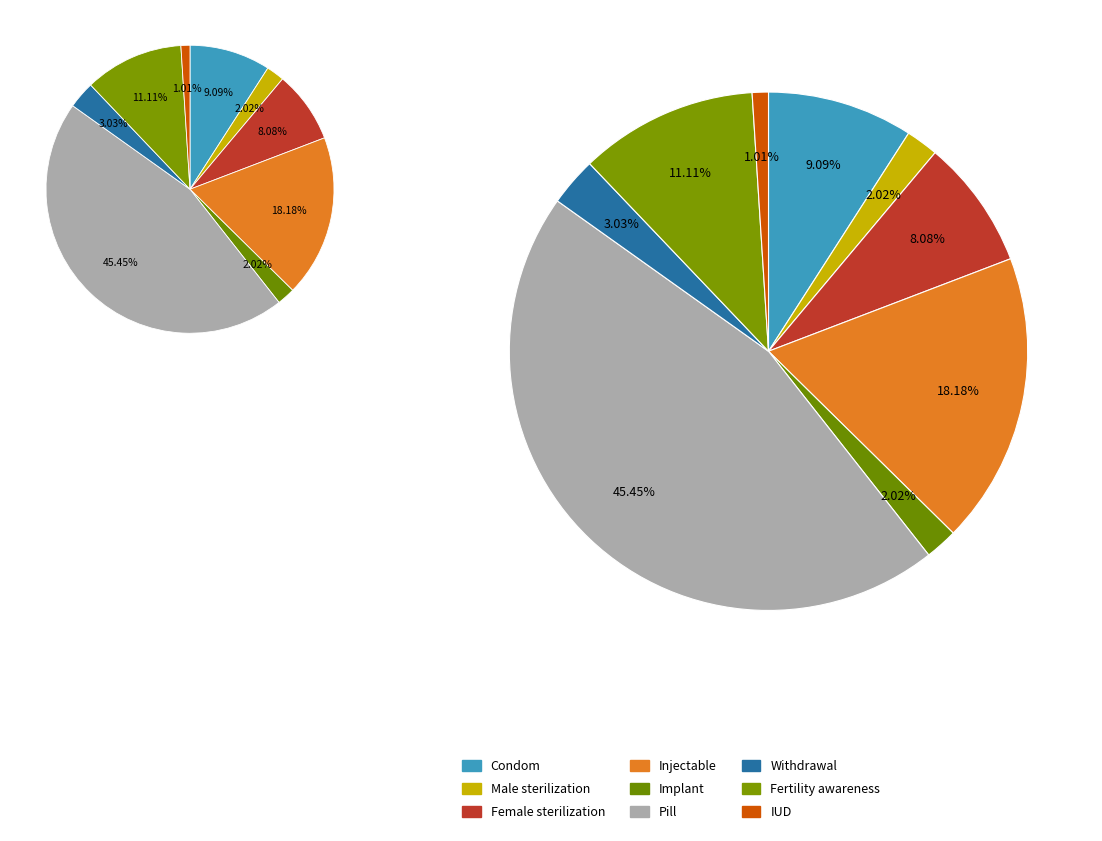

Rank the categories by value from lowest to highest.

IUD, Male sterilization, Implant, Withdrawal, Female sterilization, Condom, Fertility awareness, Injectable, Pill